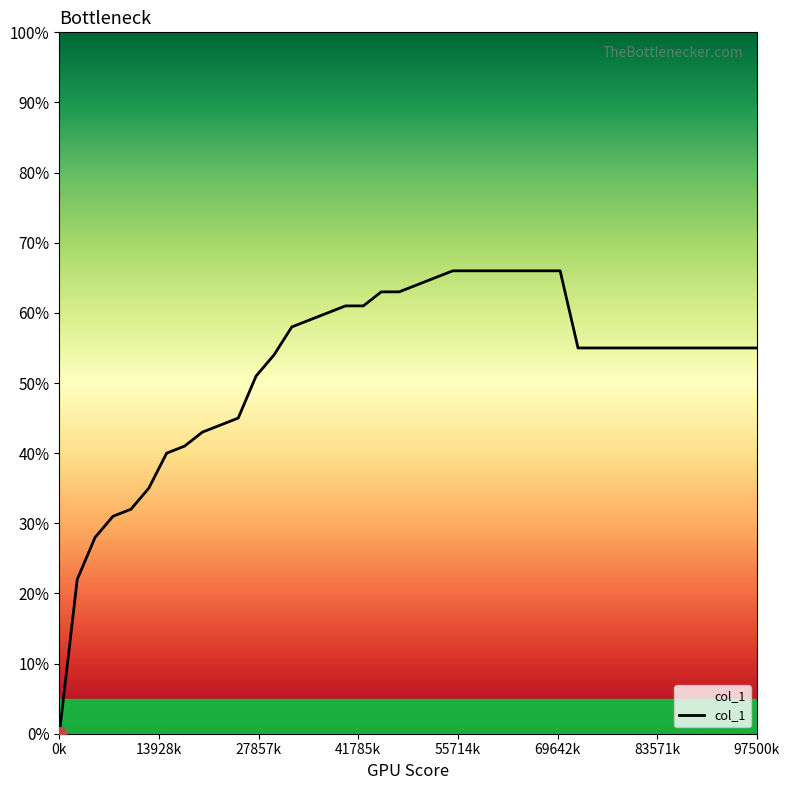

What is the average value?

0.5